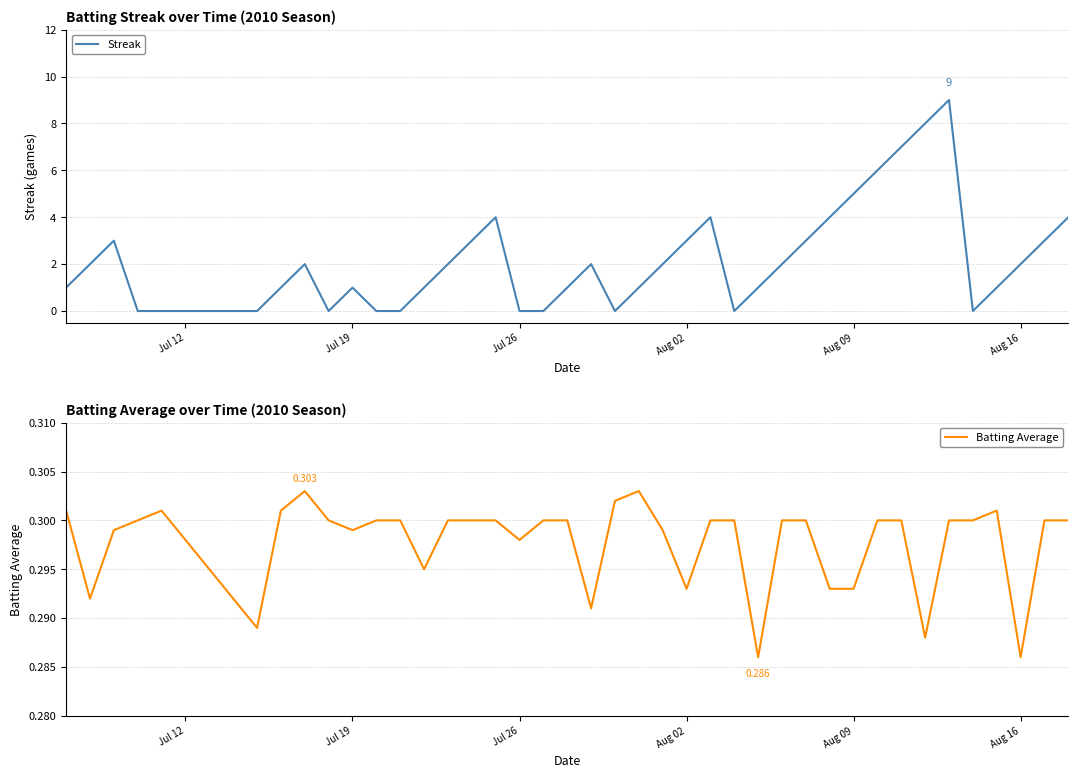

How many times do Batting Average and Streak cross each other?

14